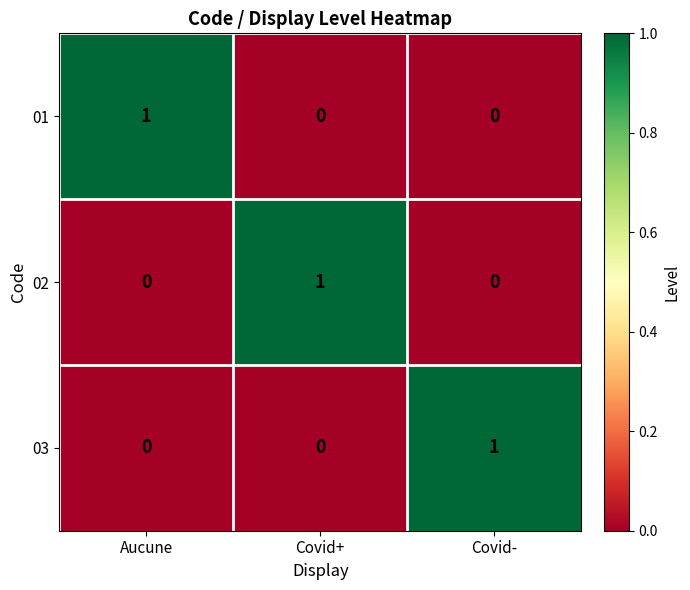

How many categories are shown in the chart?

3